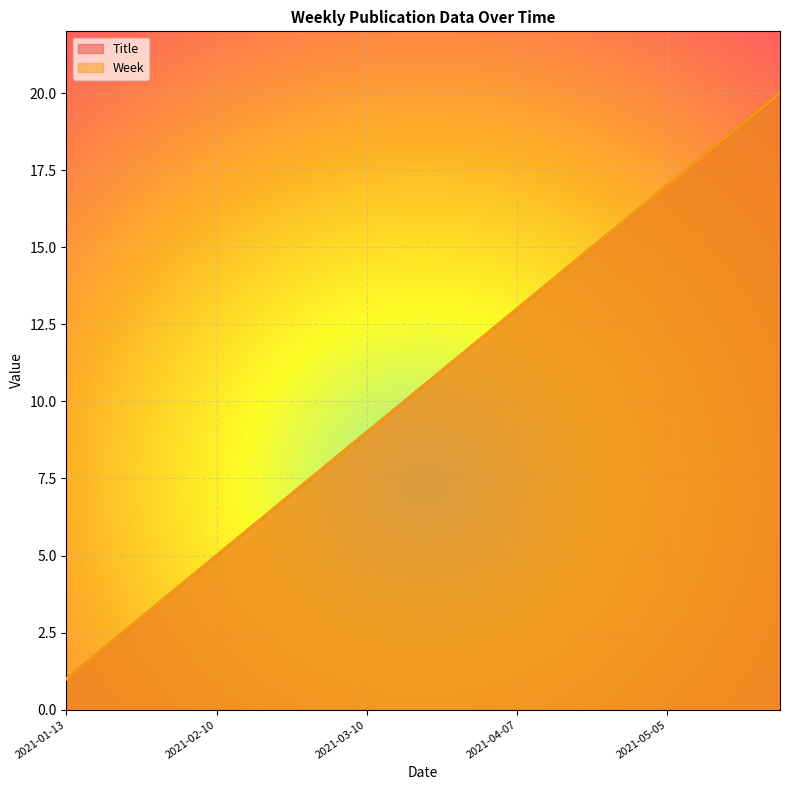

What is the greatest value displayed?

20